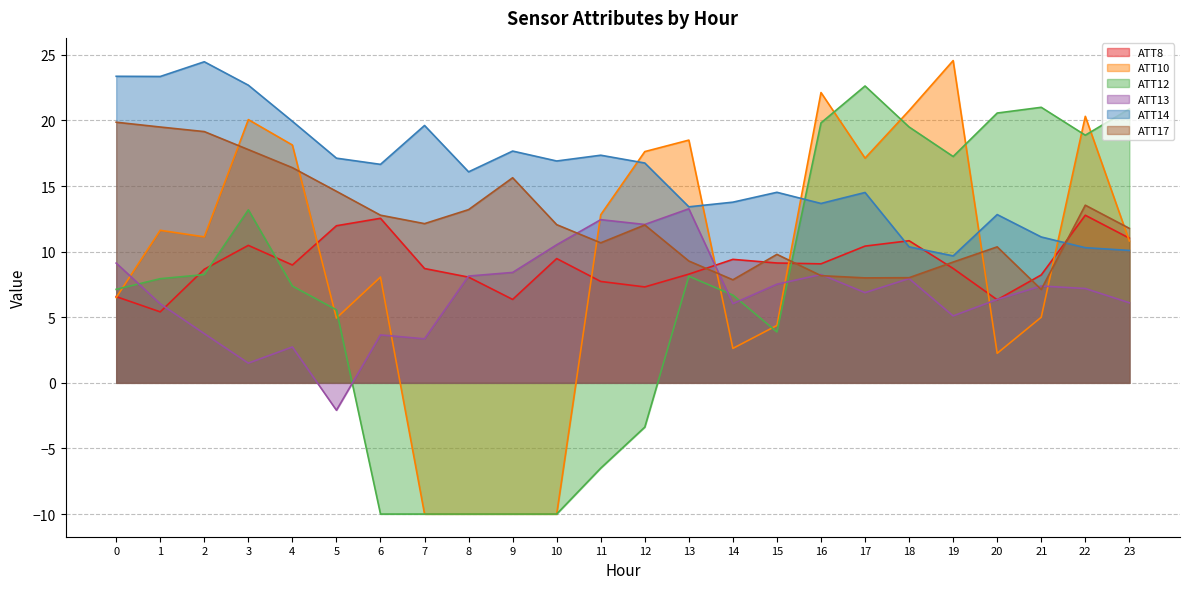

Is it true that ATT10 equals 5.0 at 21?

True